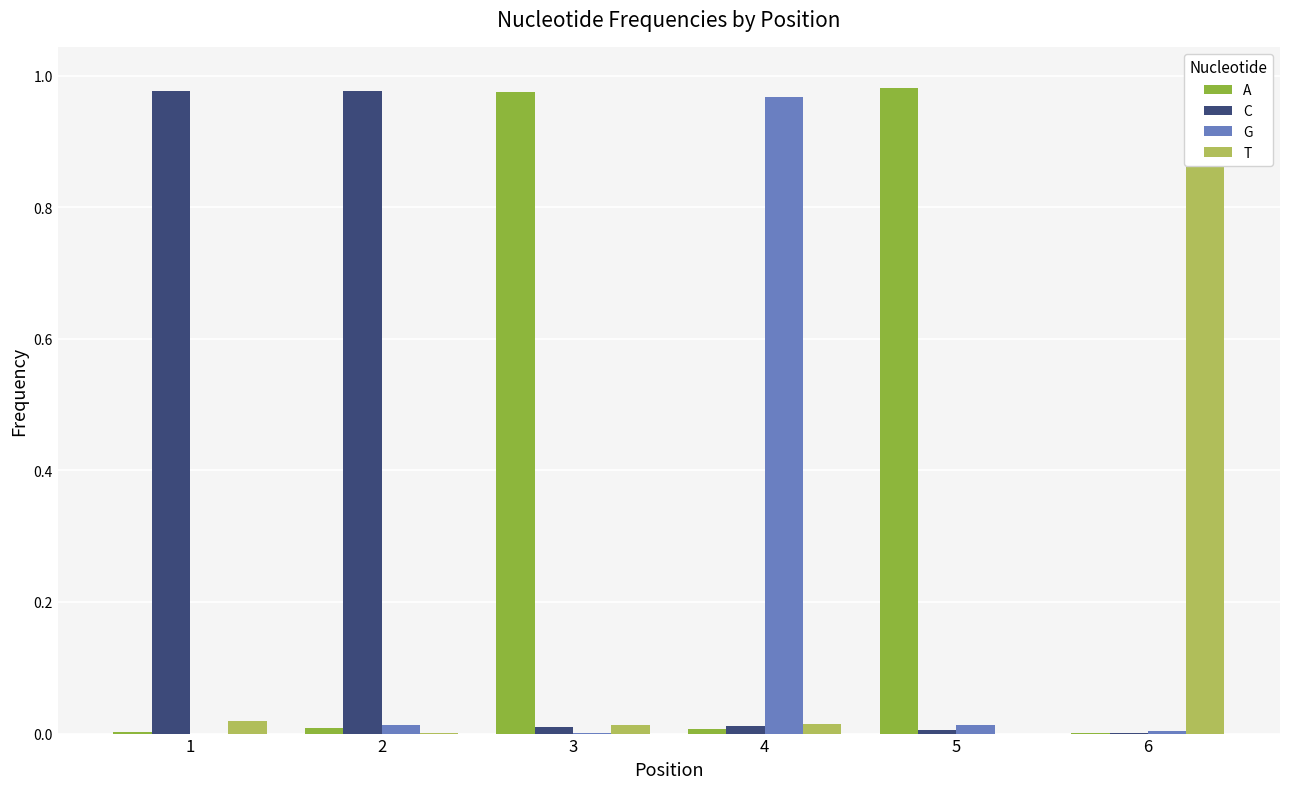

Which series has the largest range (max minus min)?

T